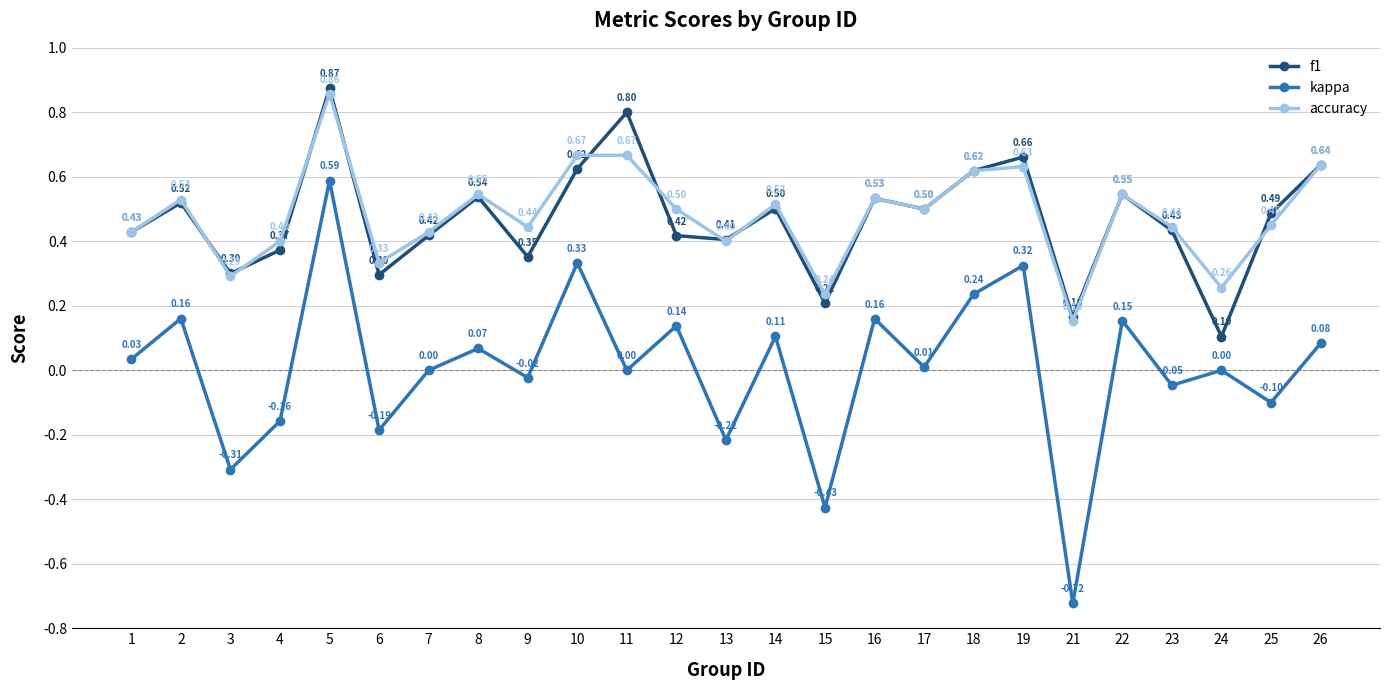

At 7, list the series in order from smallest to largest.

kappa, f1, accuracy